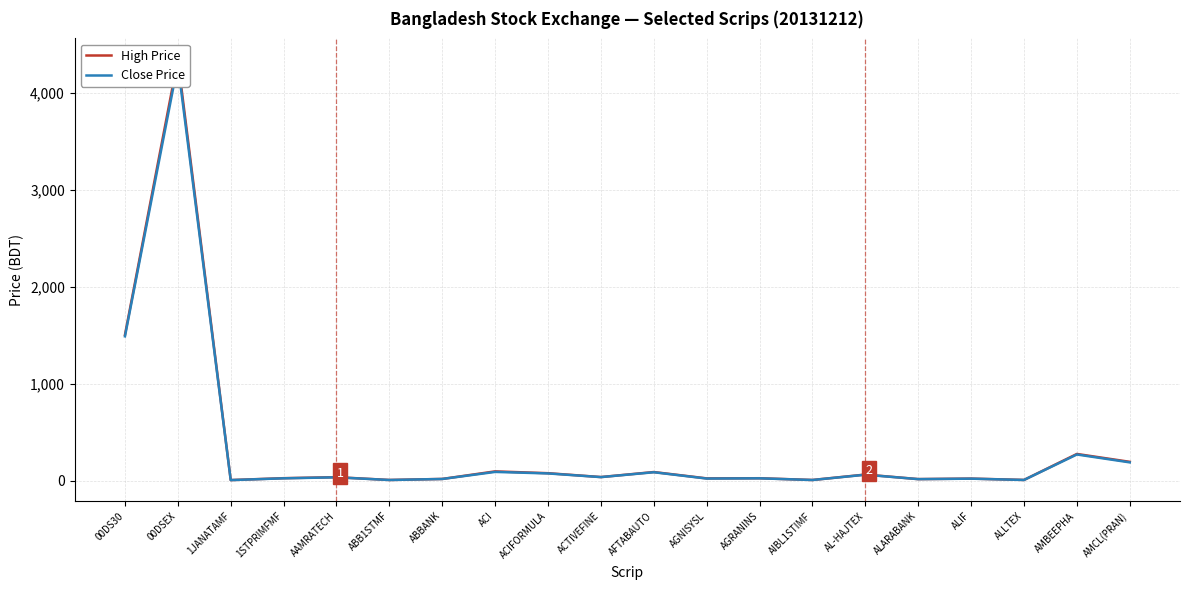

How many values in the High Price series exceed 36?

10